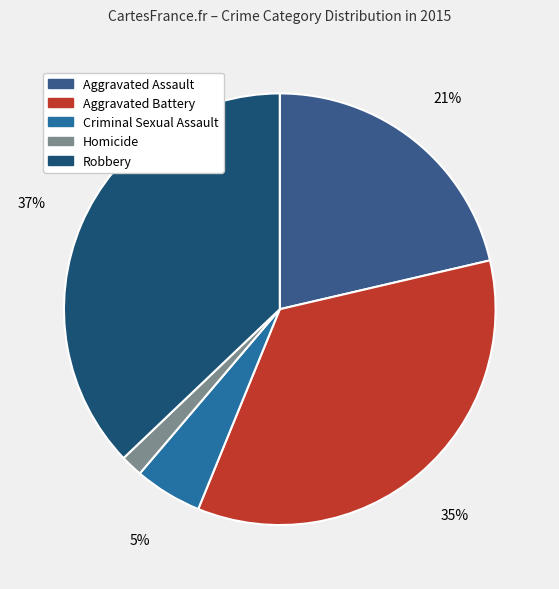

To the nearest percent, what percentage of the pie is Aggravated Assault?

21%